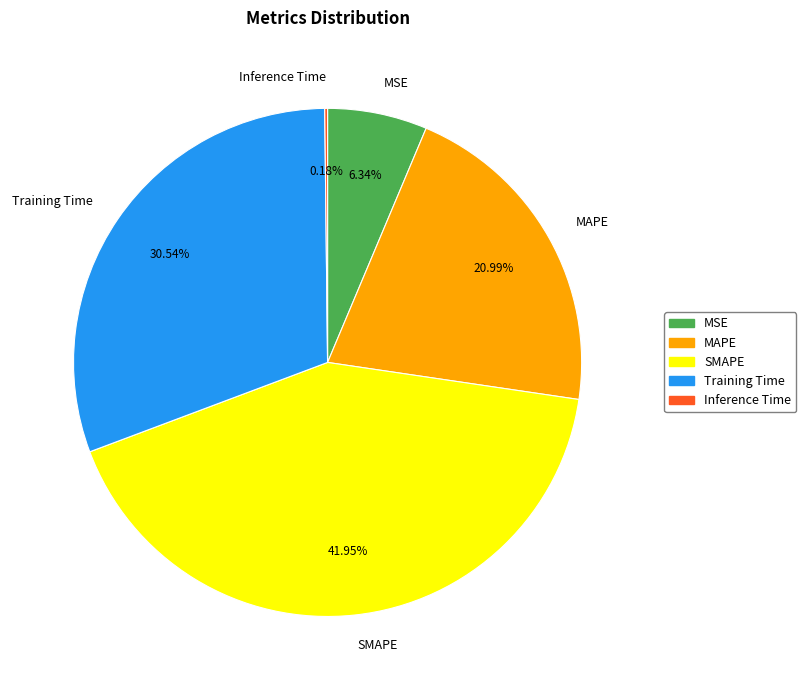

True or false: MSE accounts for 13% of the total.

False